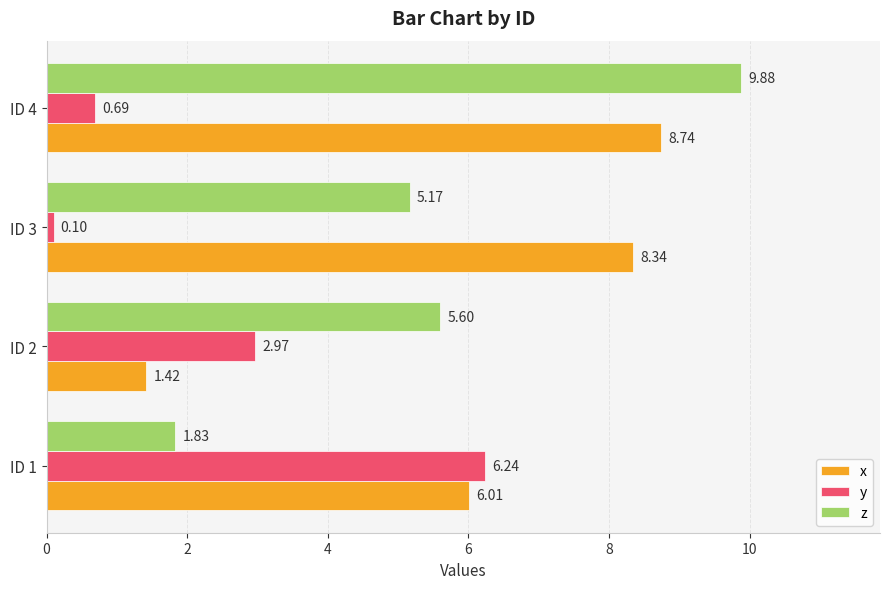

What are all the series names shown in the legend?

x, y, z